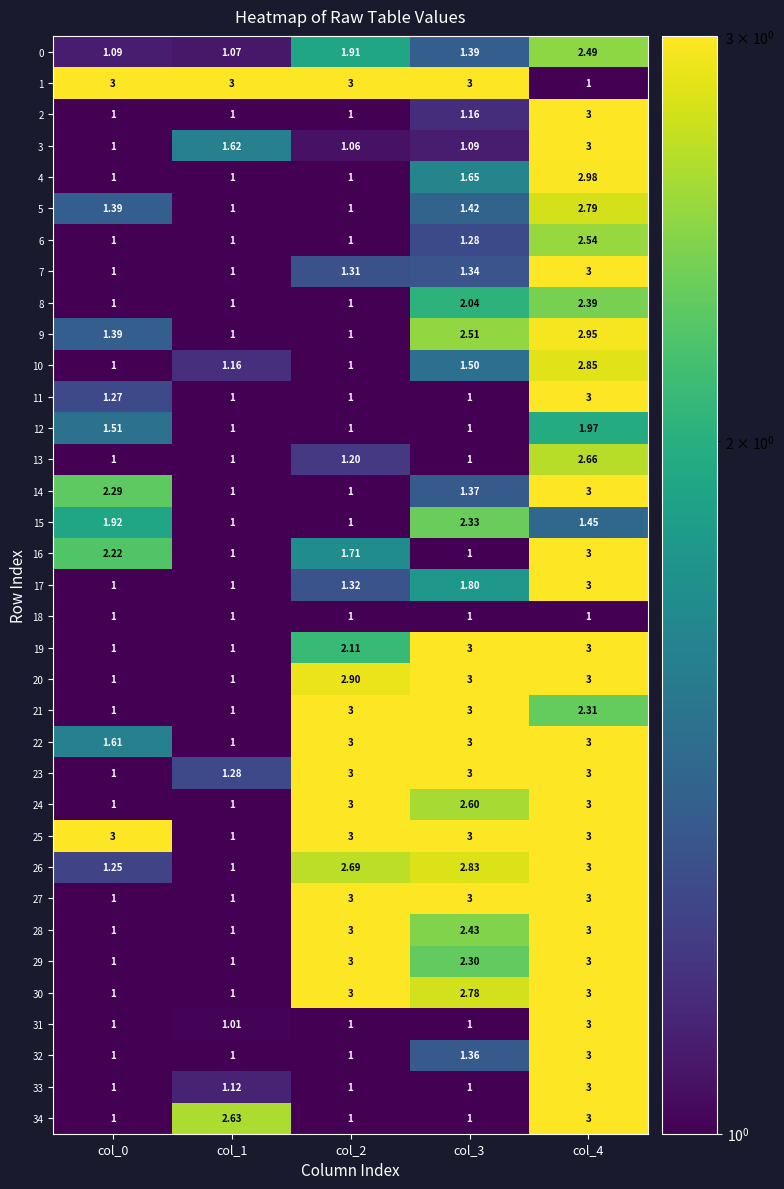

Which series has the largest total across all categories?

1